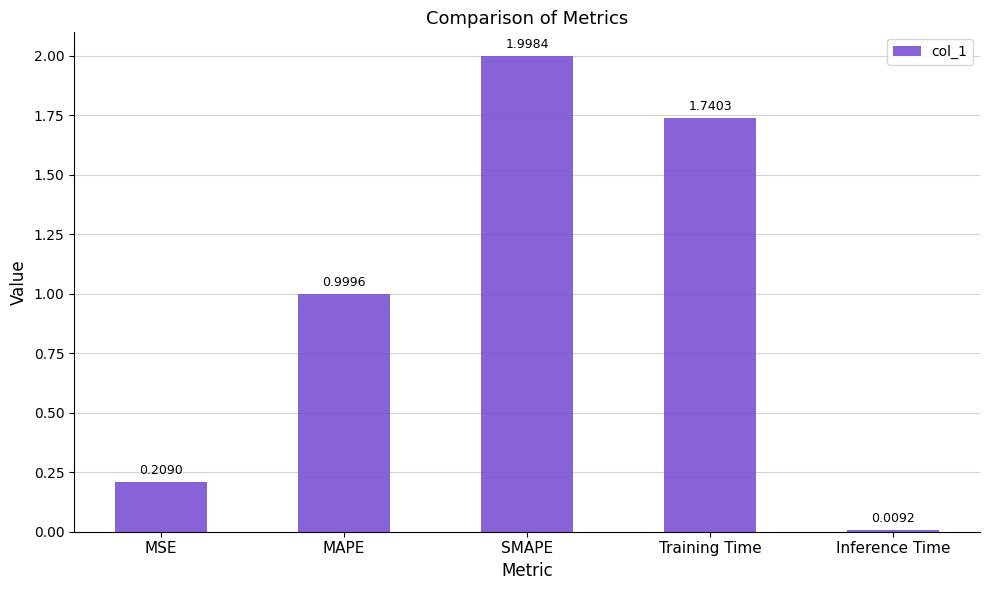

What is the change in value from MAPE to SMAPE?

+1.0